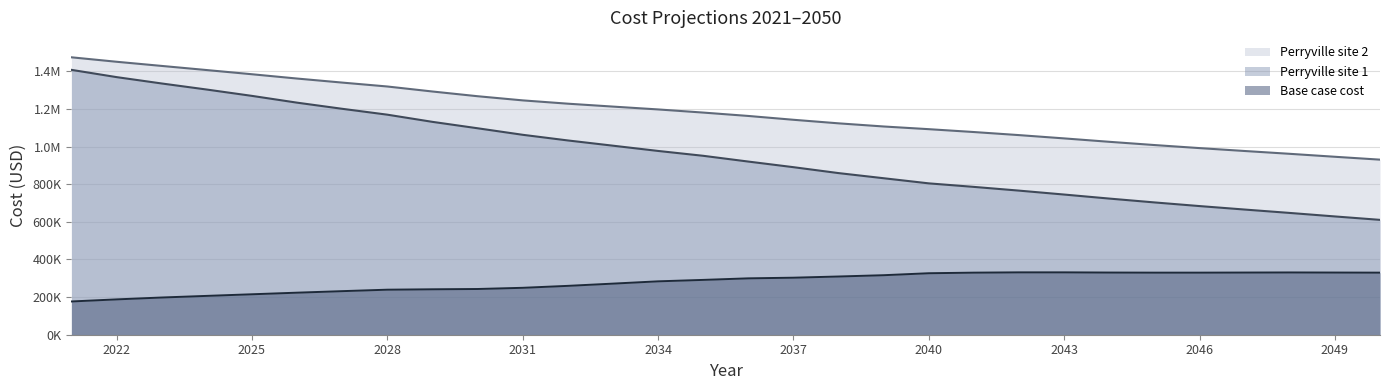

Does the chart display data point markers on the line(s)?

No